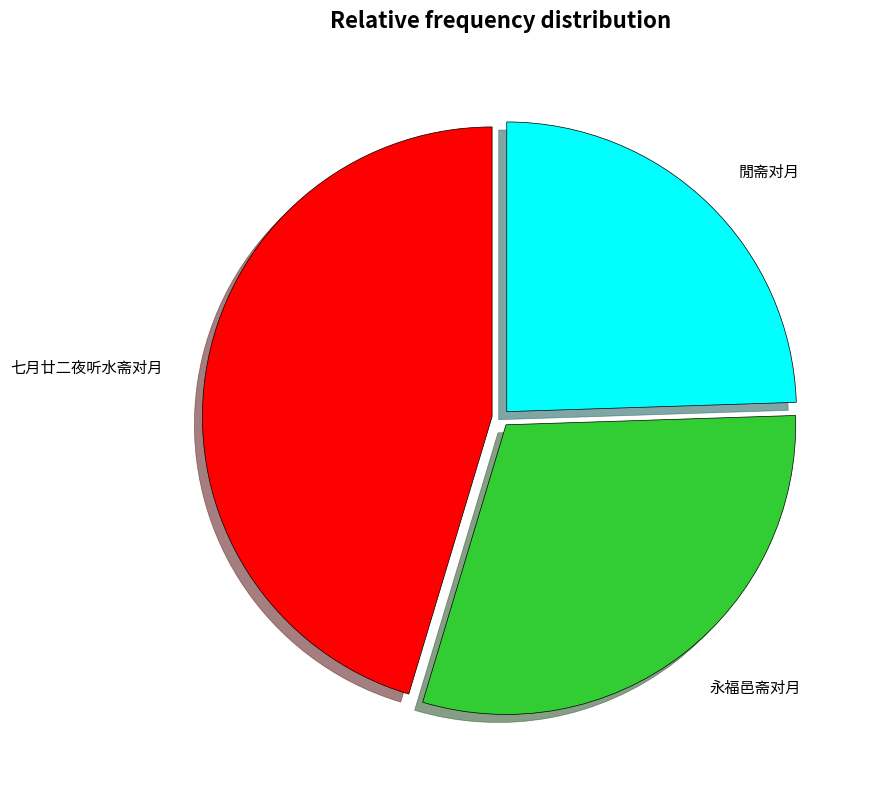

What is the smallest slice in the pie chart?

閒斋对月